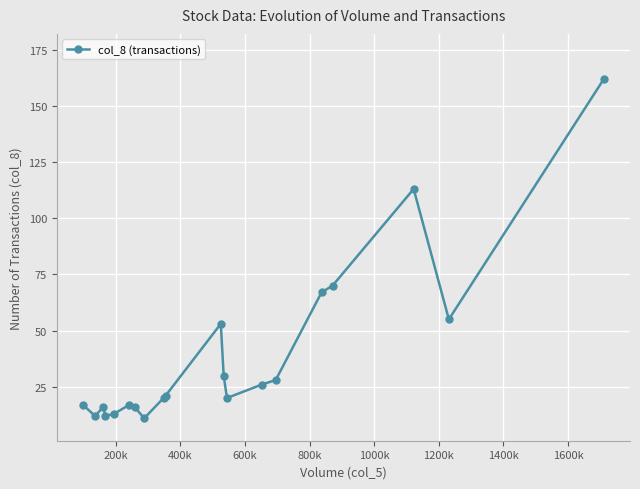

True or false: there are more than 2 points higher than both neighbors.

True